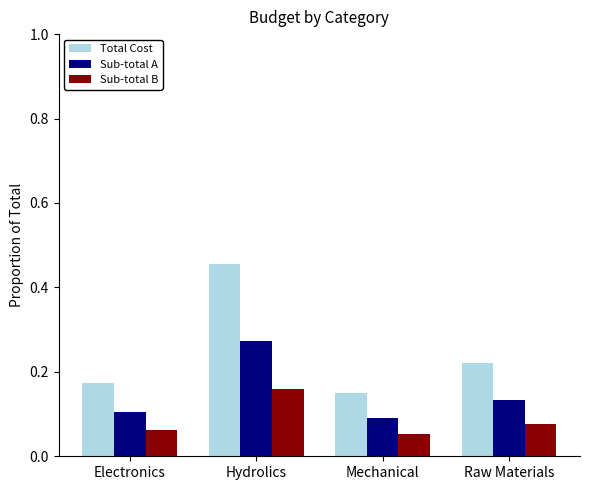

The value of Sub-total A at Electronics is 0.2. True or false?

False